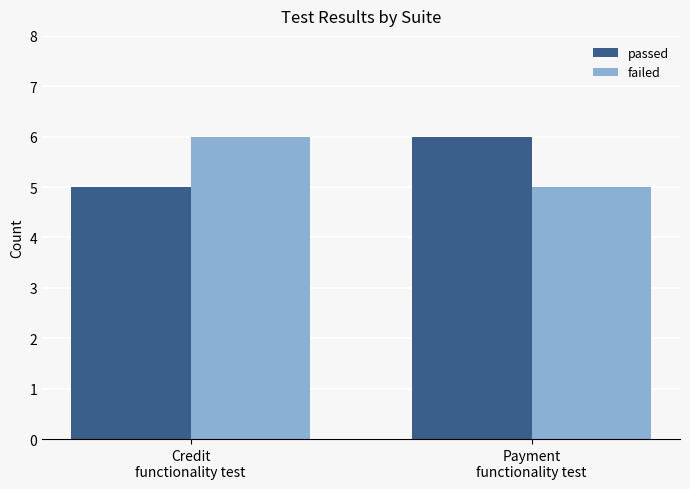

What is the lowest value of the failed series?

5